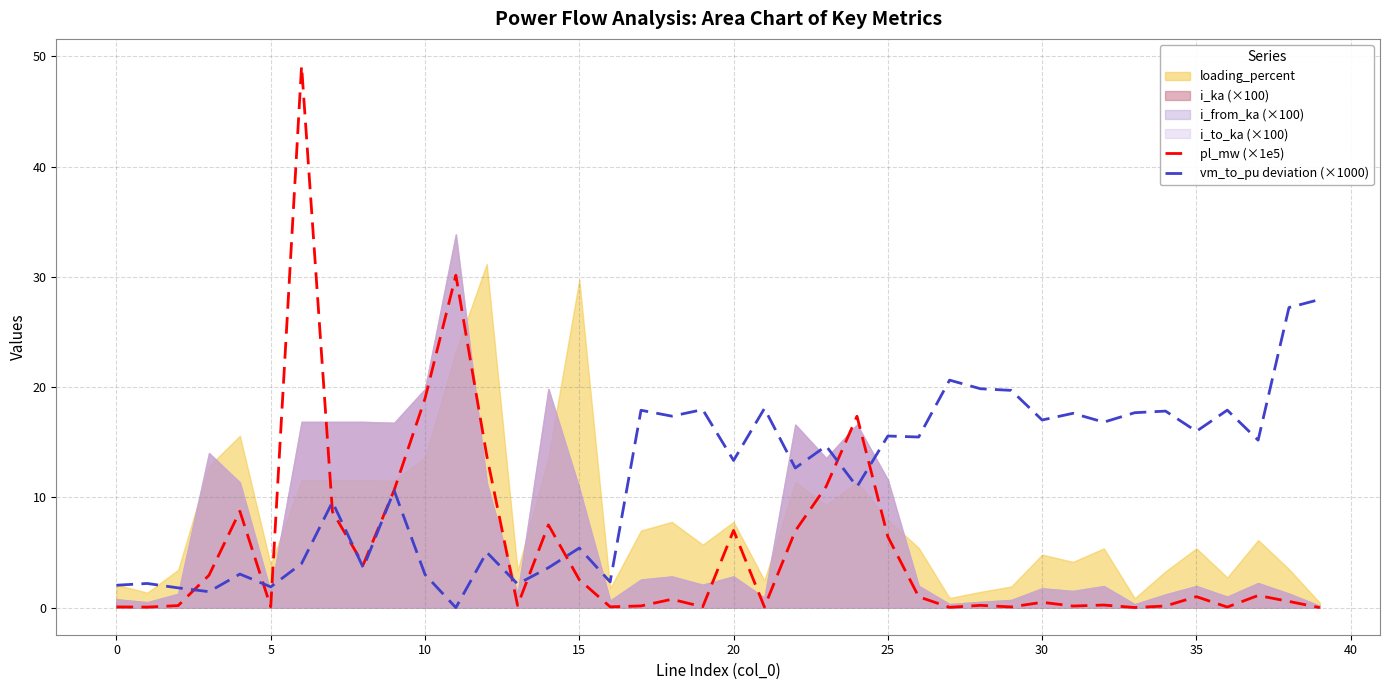

What is the maximum value shown in the chart?

49.1